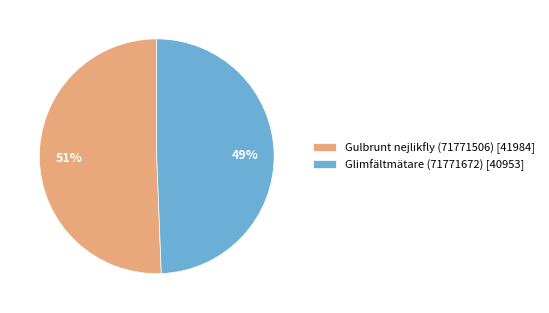

Rank the categories by value from lowest to highest.

Glimfältmätare (71771672), Gulbrunt nejlikfly (71771506)